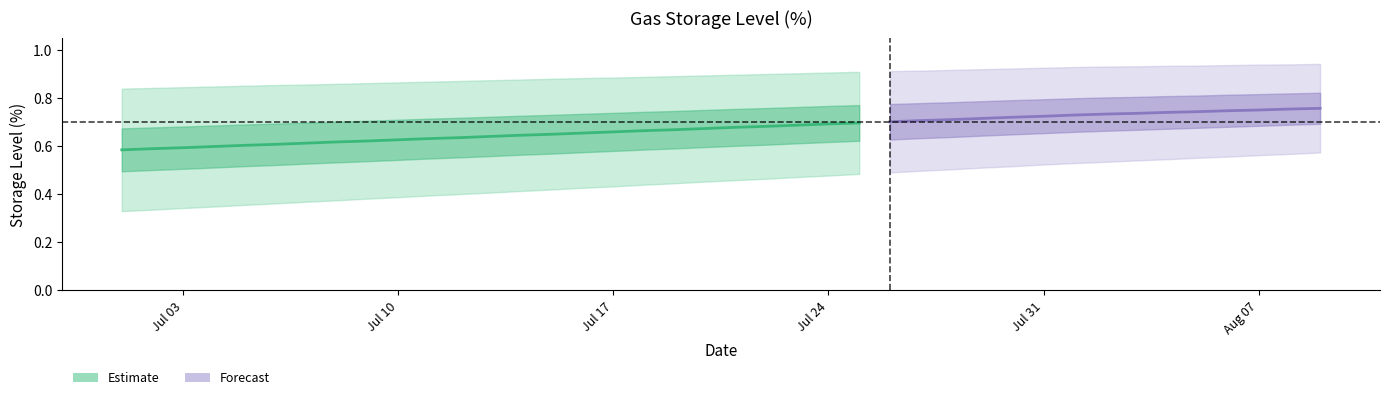

What is the sum of the Lev High (%) values at 2017-07-10 and 2017-08-04?

1.8